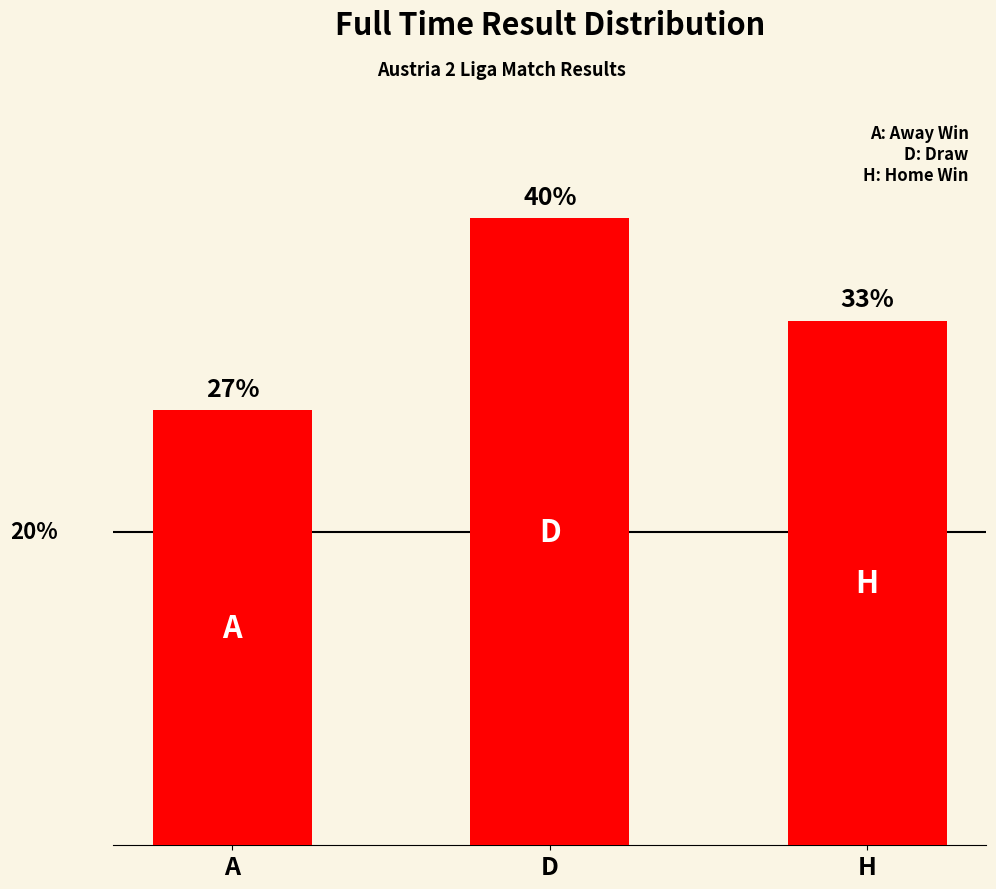

Does the chart contain any negative values?

No